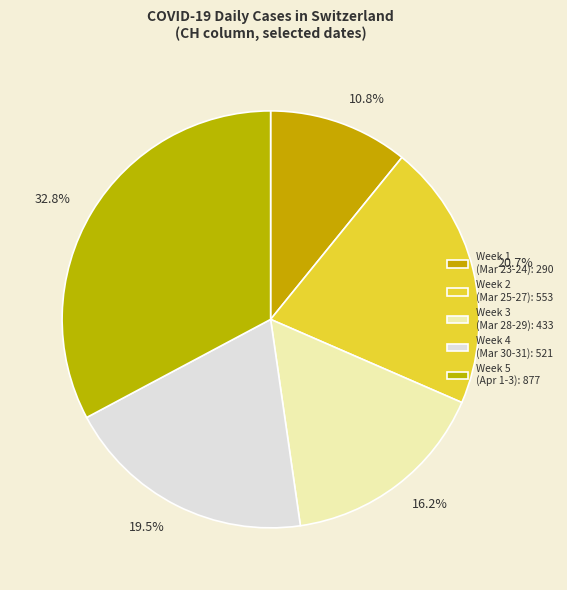

How many slices are in this pie chart?

5